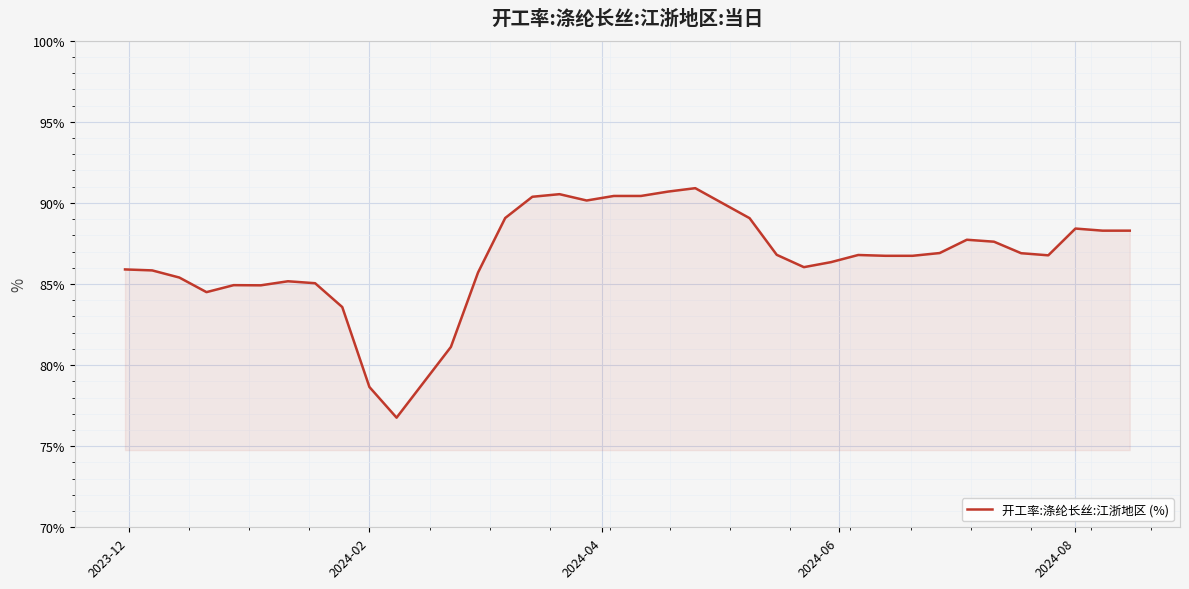

True or false: the data shows 37.6 at 31.

False